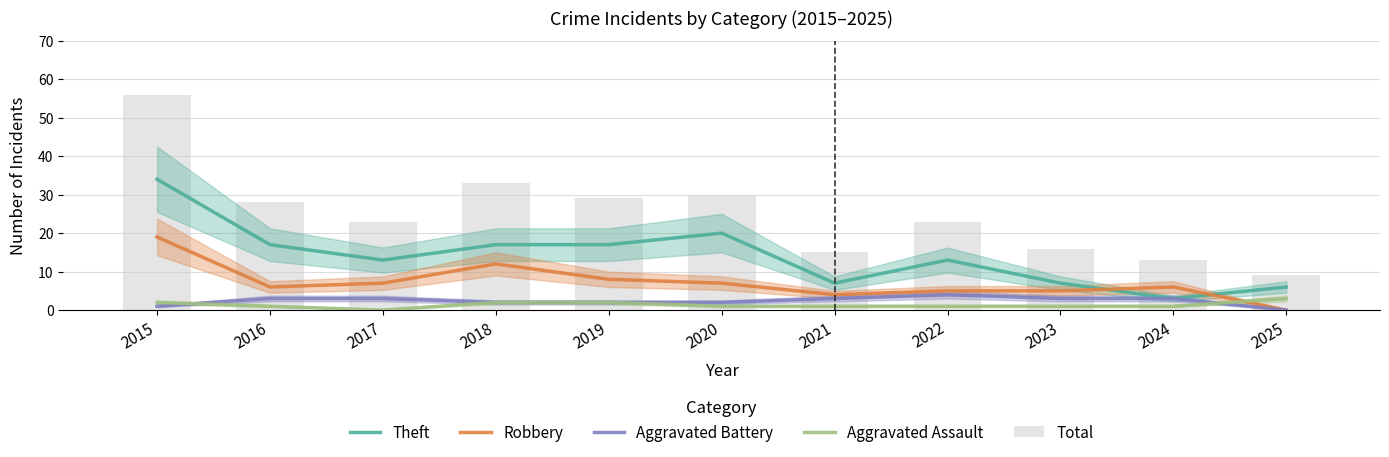

Which category has the lowest value in the Aggravated Battery series?

2025